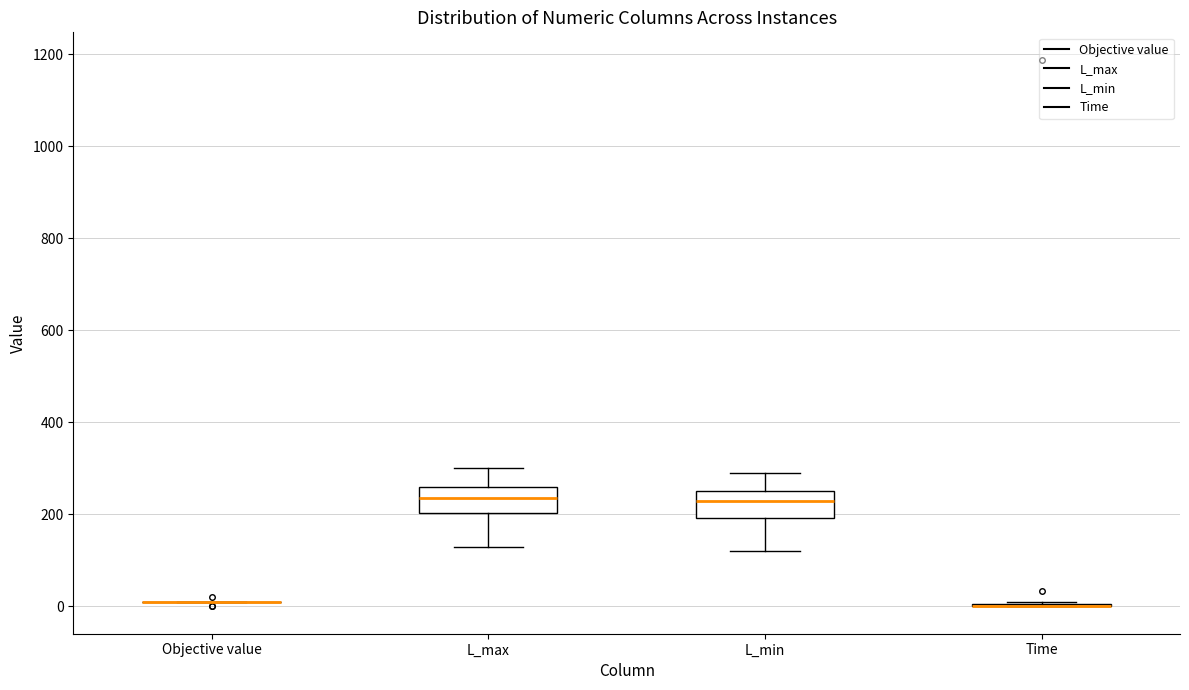

Reading left to right, read every box against the y-axis: the position of its median line, the range the box covers, and the ends of its whiskers. The values are not printed on the chart, so give them approximately, as read against the axis.

Objective value: box collapsed to a line at 20, whiskers 20 to 20
L_max: median 240, box 200 to 260, whiskers 140 to 300
L_min: median 240, box 200 to 260, whiskers 120 to 300
Time: box collapsed to a line at 0, whiskers 0 to 0